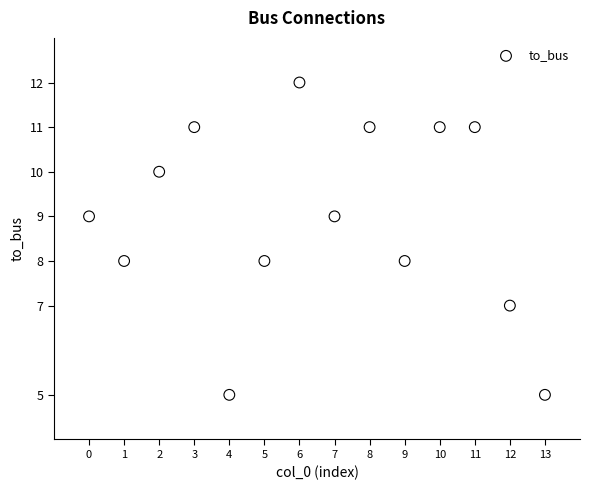

What is the range of Y values (max minus min)?

7